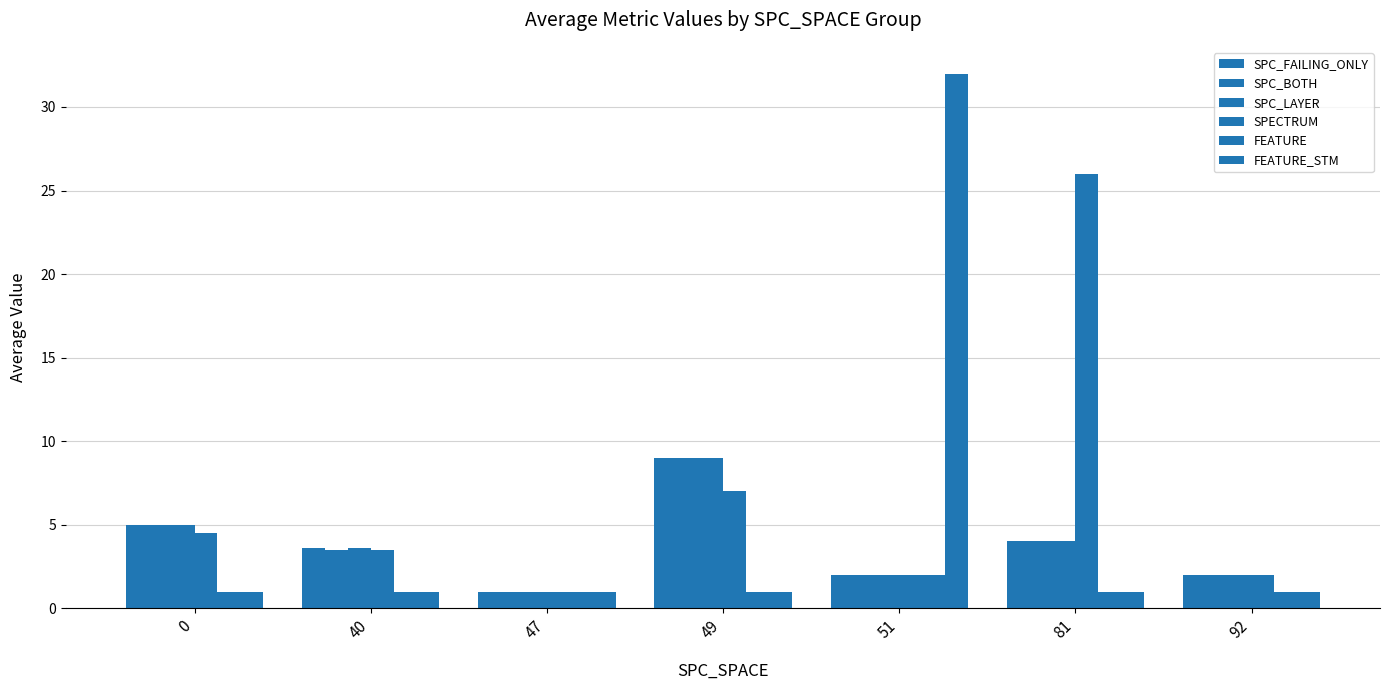

Does the chart contain any negative values?

No